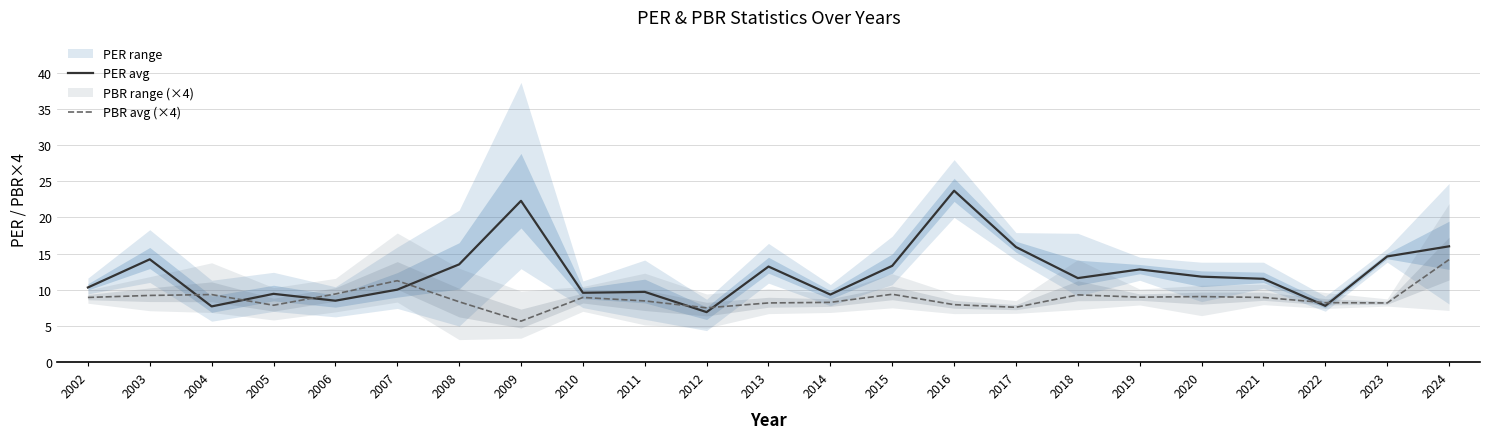

Which series ends up on top after the final intersection of PER avg and PBR avg (×4)?

PER avg